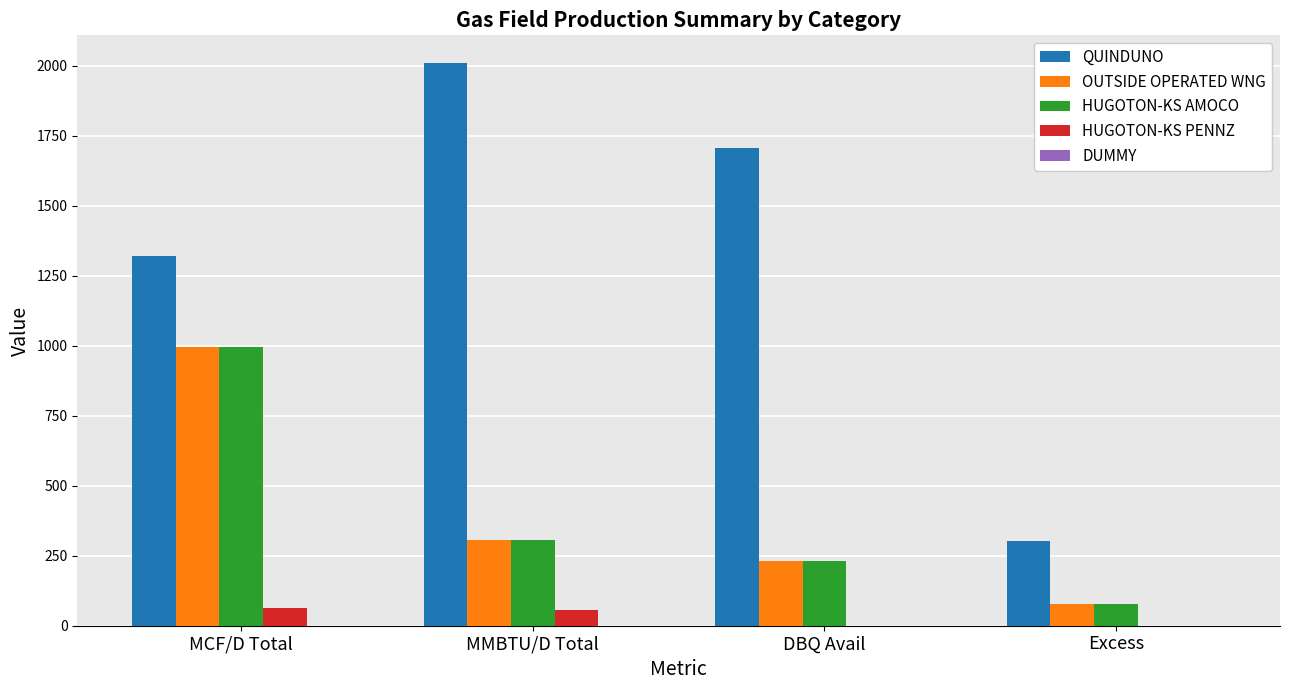

Which series changed the most between DBQ Avail and Excess?

QUINDUNO